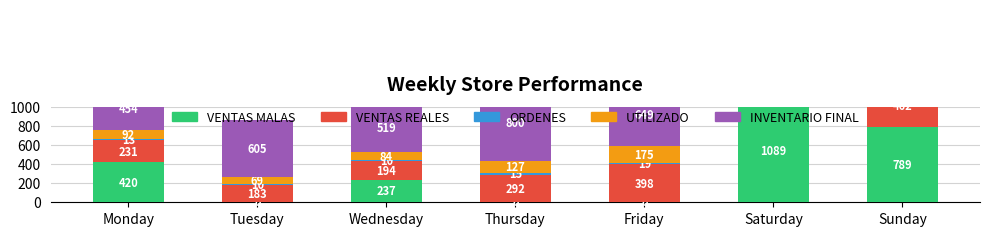

Is it true that UTILIZADO equals 127.3 at Thursday?

True